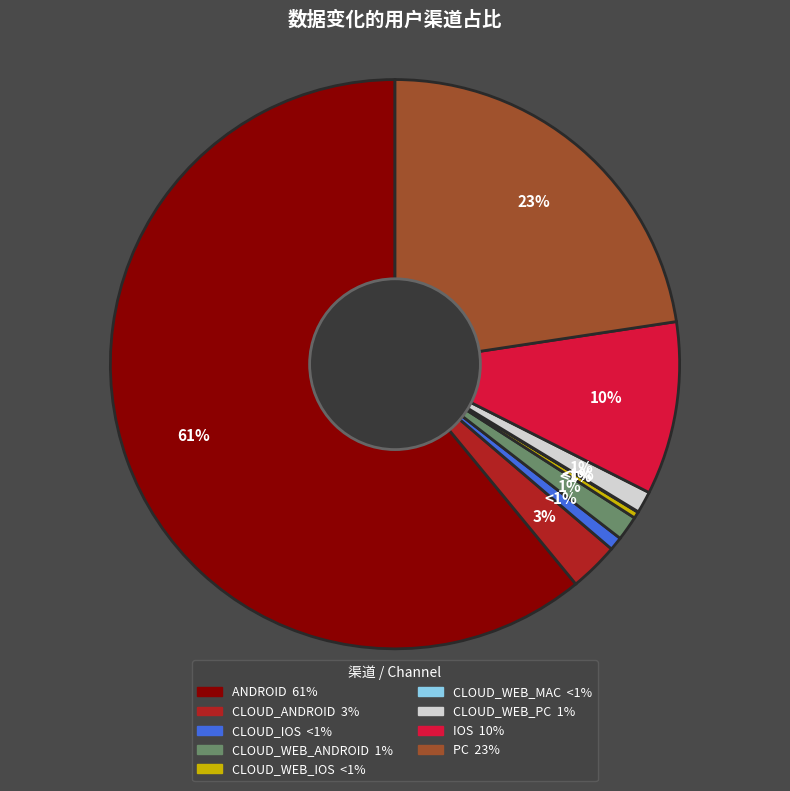

True or false: CLOUD_WEB_IOS accounts for 1% of the total.

False